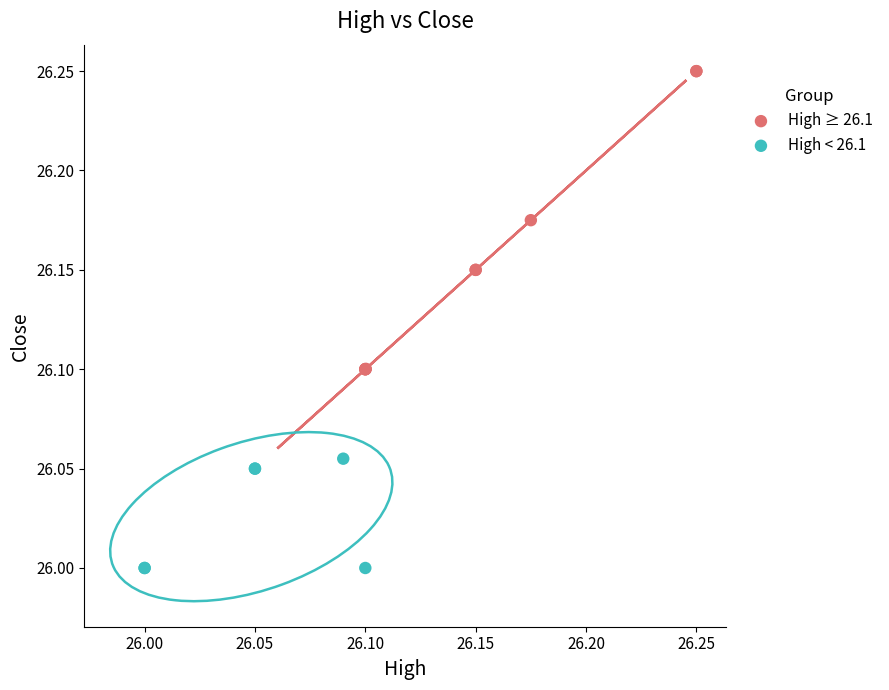

Which series has the largest Y range (max minus min)?

High ≥ 26.1